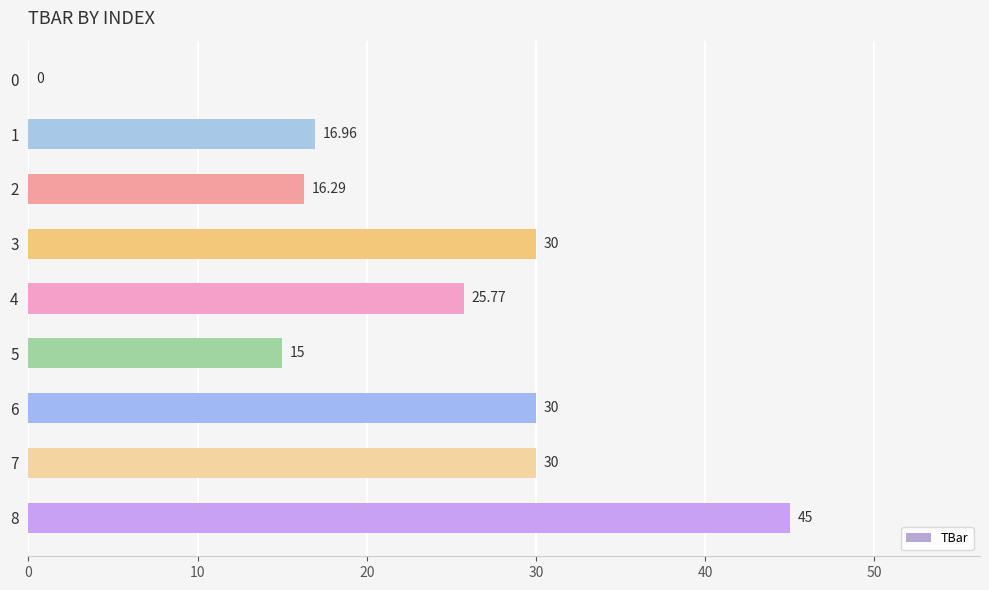

Where is the data nearest to the value 22?

4